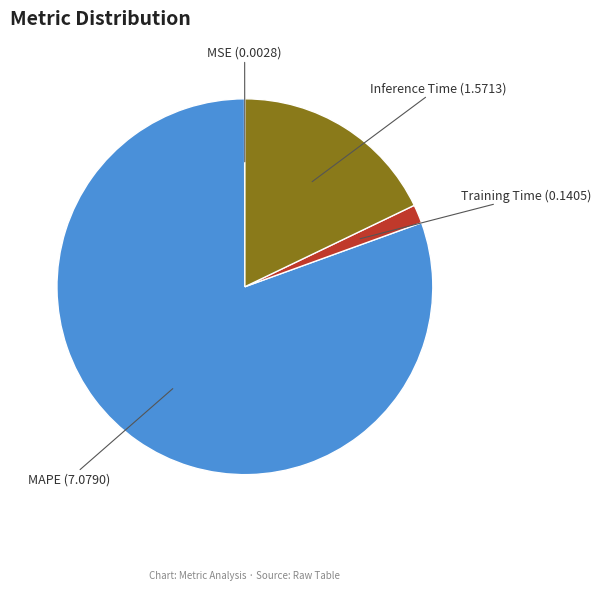

Which category has the biggest portion of the pie?

MAPE